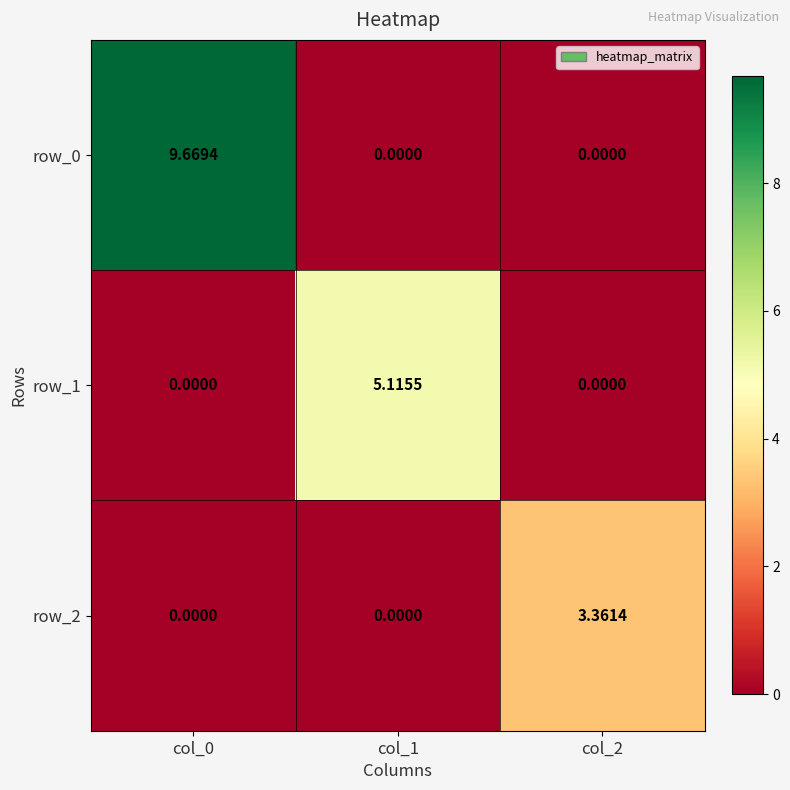

Which series has the largest total across all categories?

row_0